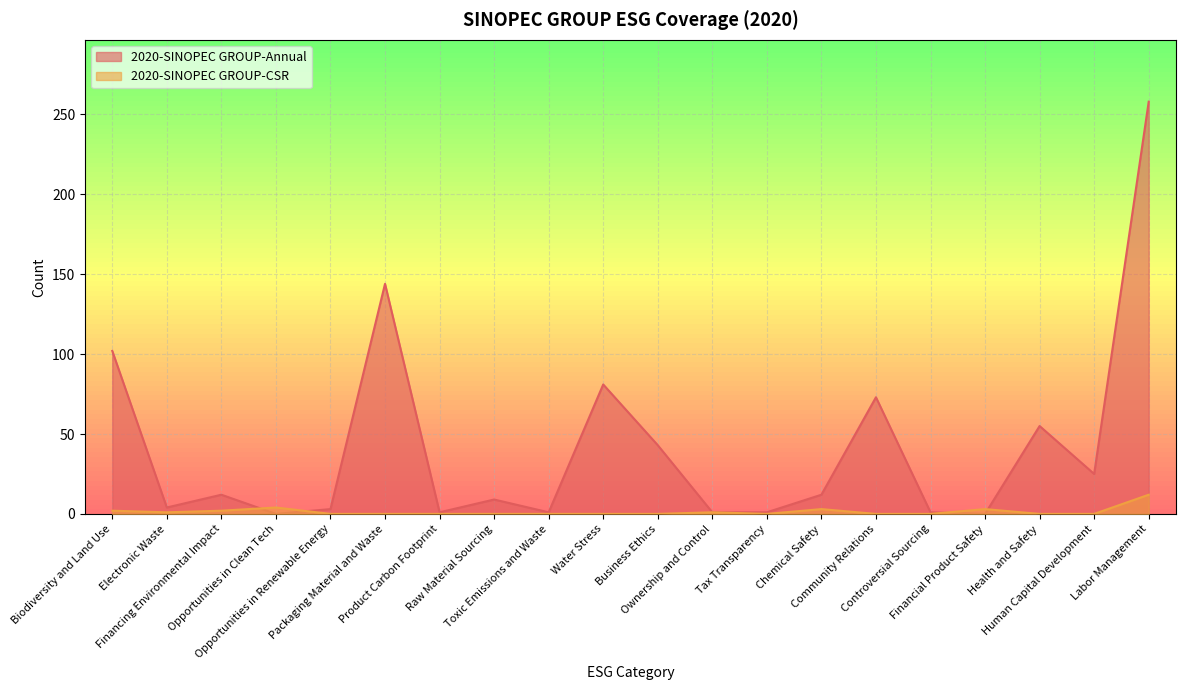

At which category does 2020-SINOPEC GROUP-CSR reach its first local valley?

Electronic Waste